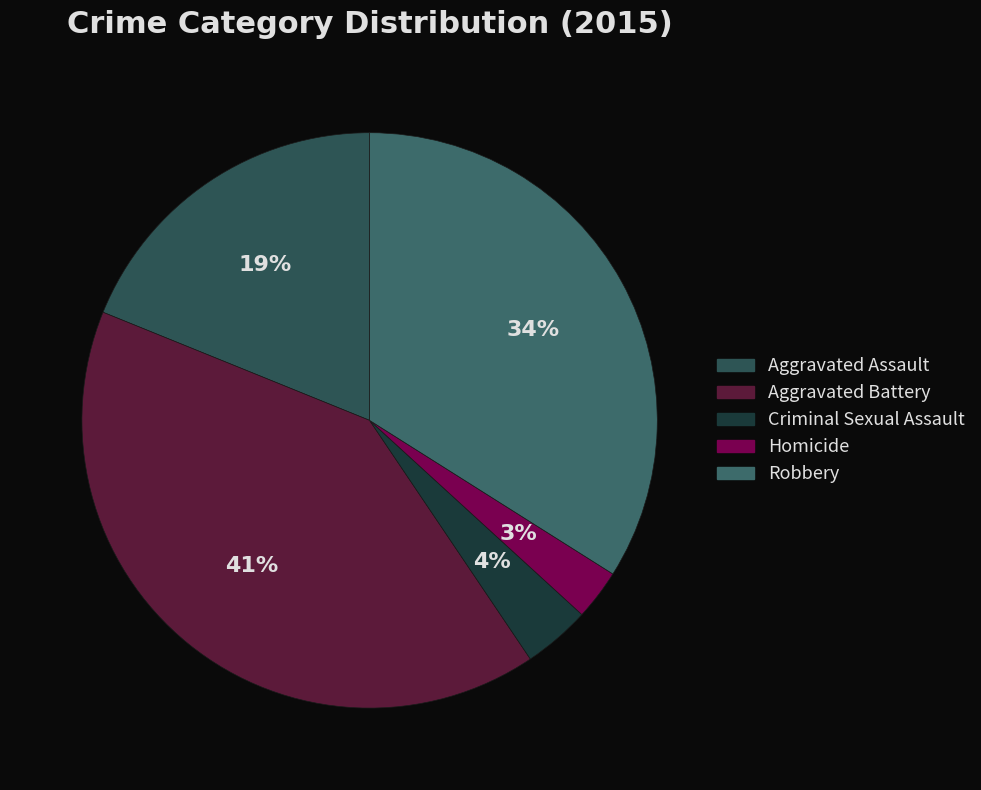

Which category has the biggest portion of the pie?

Aggravated Battery